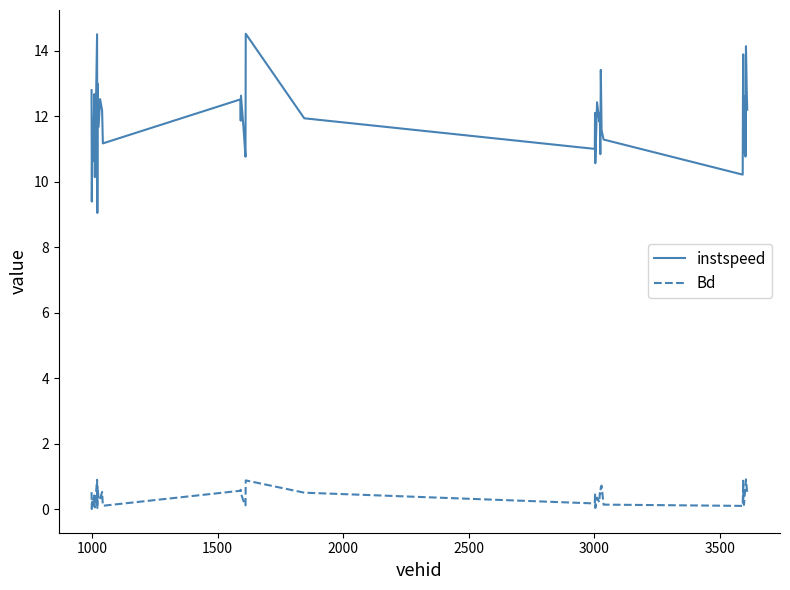

True or false: Bd and instspeed intersect in this chart.

False